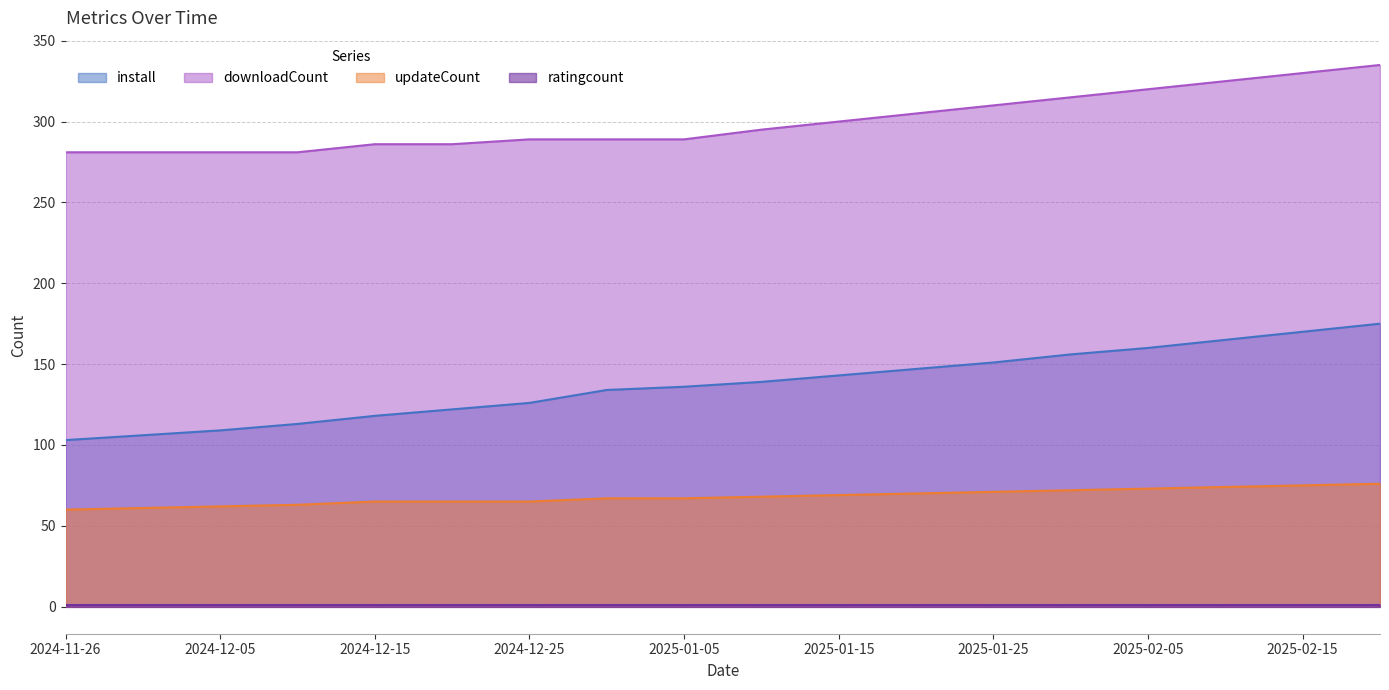

Rank the categories by downloadCount value from highest to lowest.

2025-02-20, 2025-02-15, 2025-02-10, 2025-02-05, 2025-01-31, 2025-01-25, 2025-01-20, 2025-01-15, 2025-01-10, 2024-12-25, 2024-12-31, 2025-01-05, 2024-12-15, 2024-12-20, 2024-11-26, 2024-11-30, 2024-12-05, 2024-12-10